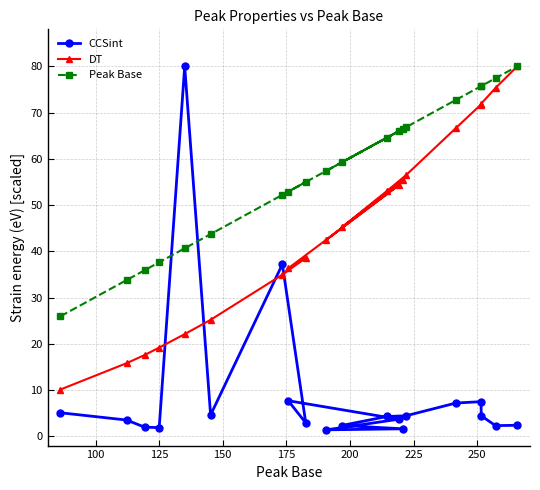

List the series in order of their overall mean, highest first.

Peak Base, DT, CCSint